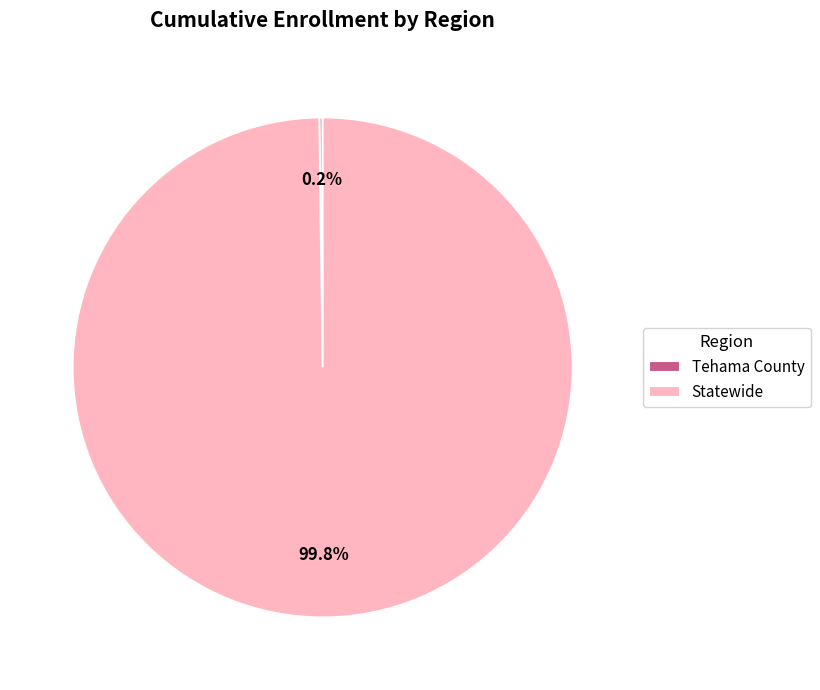

Which category has the biggest portion of the pie?

Statewide